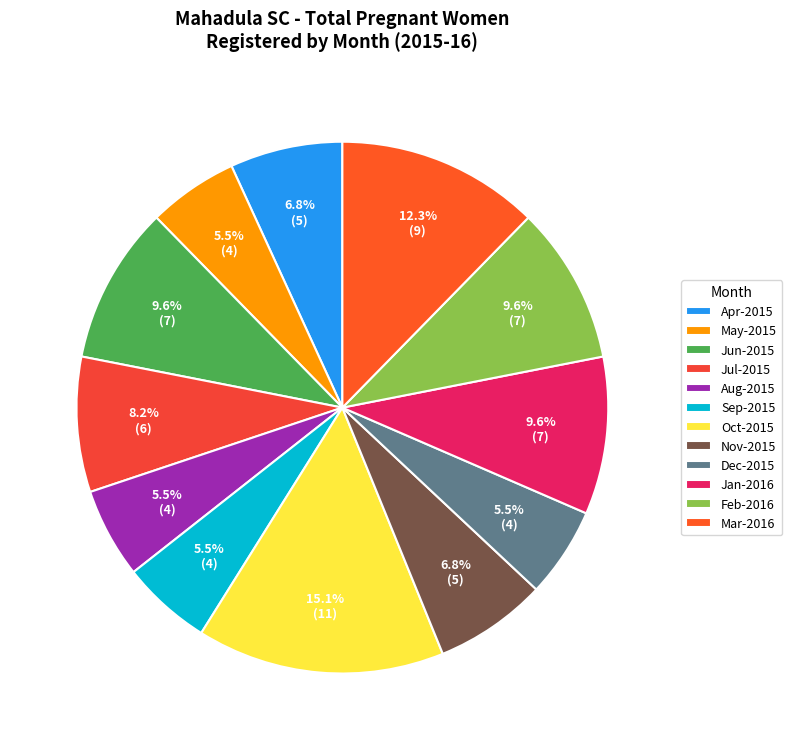

How many segments does this pie chart have?

12